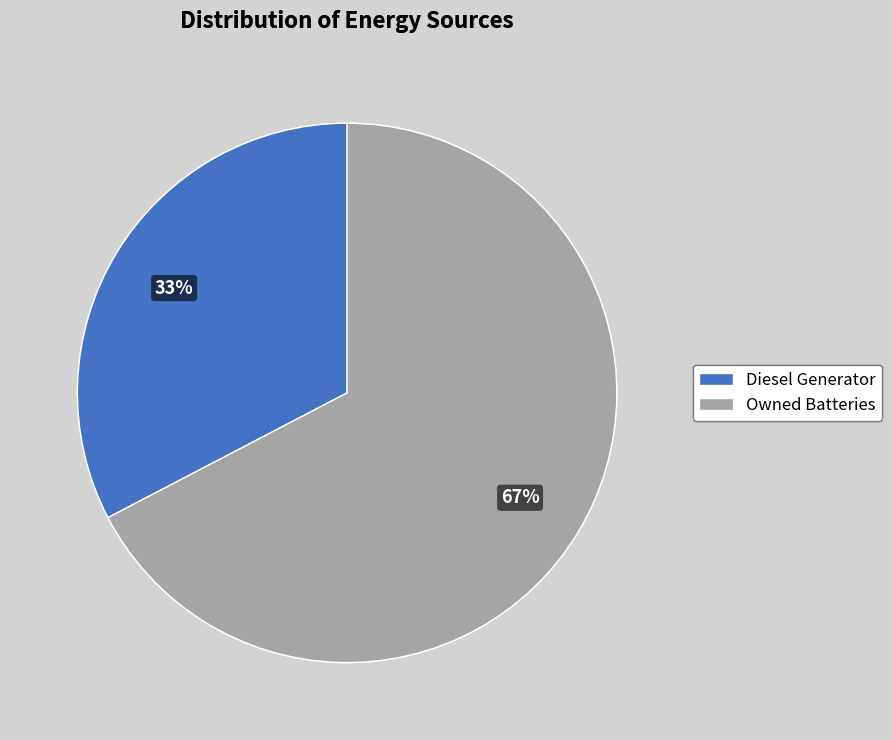

What is the majority slice?

Owned Batteries